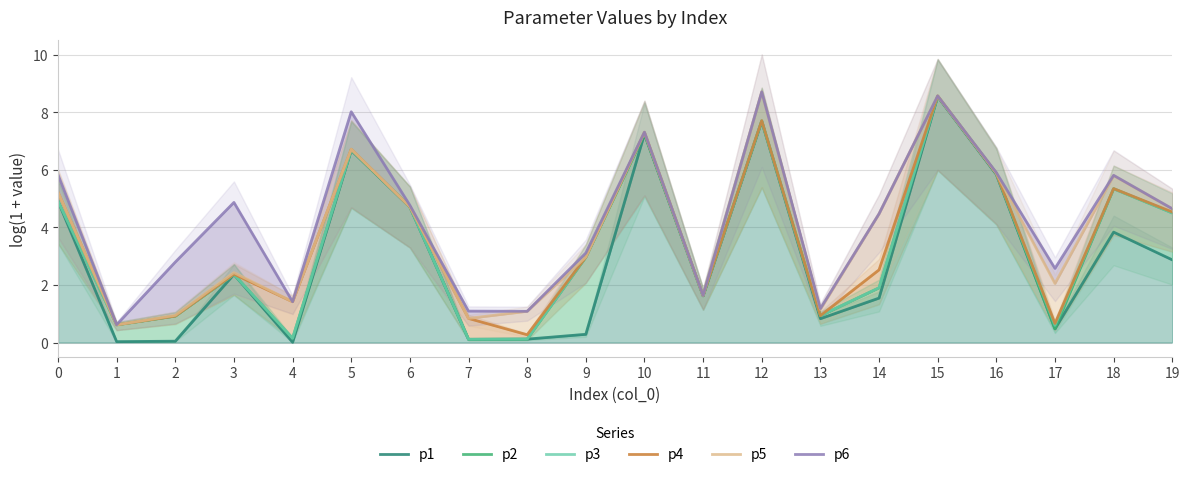

What is the difference between the maximum and minimum values in the p4 series?

8.3